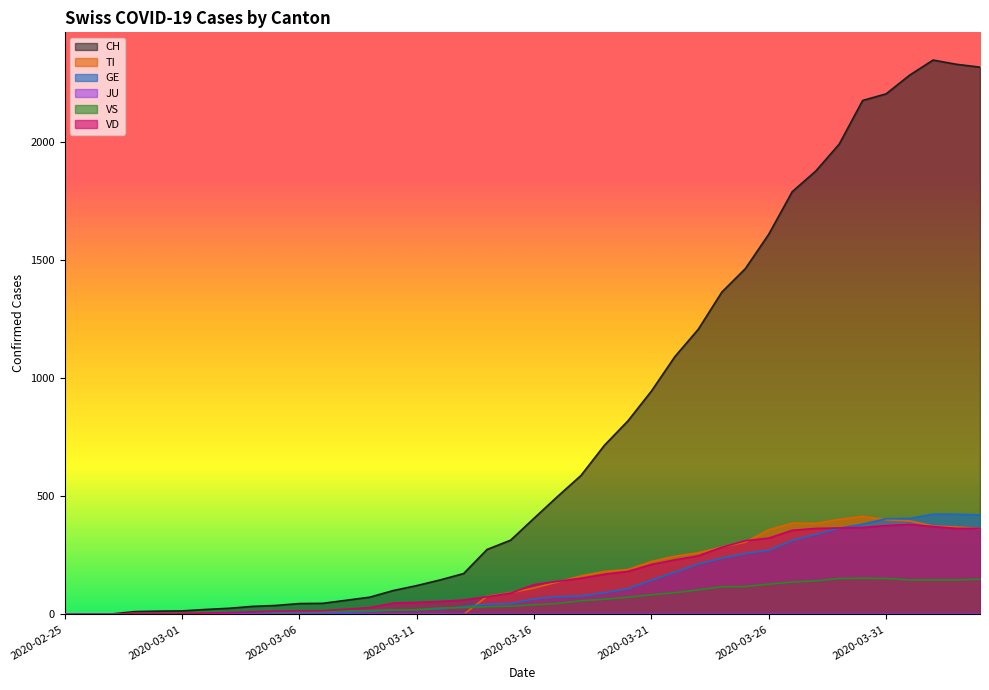

What is the sum of the TI values at 2020-02-28 and 2020-04-01?

396